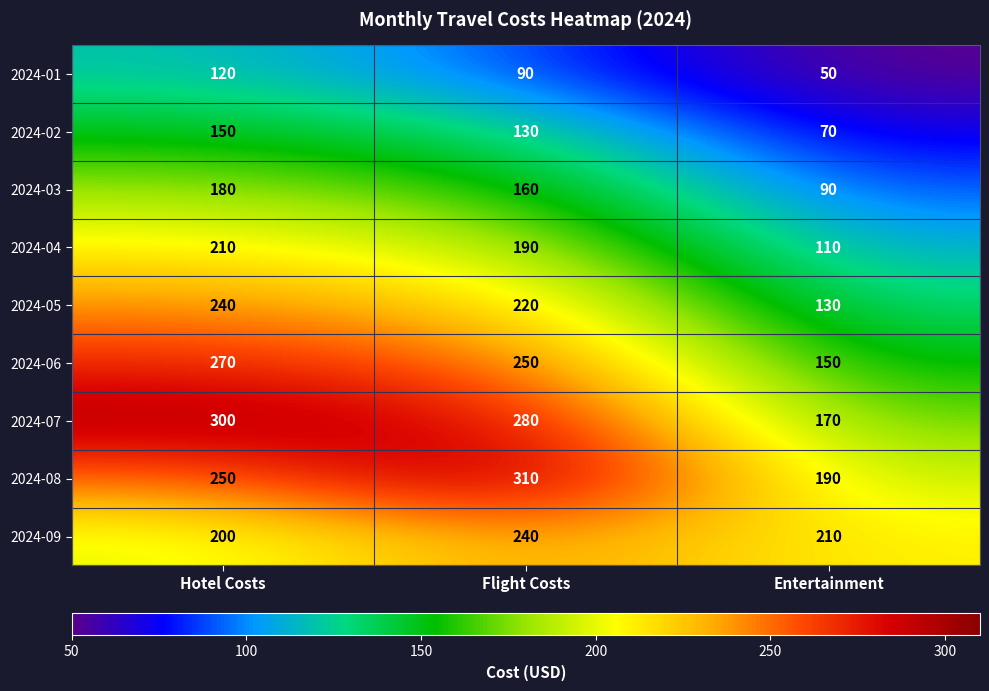

What is the total value across all series at Hotel Costs?

1920